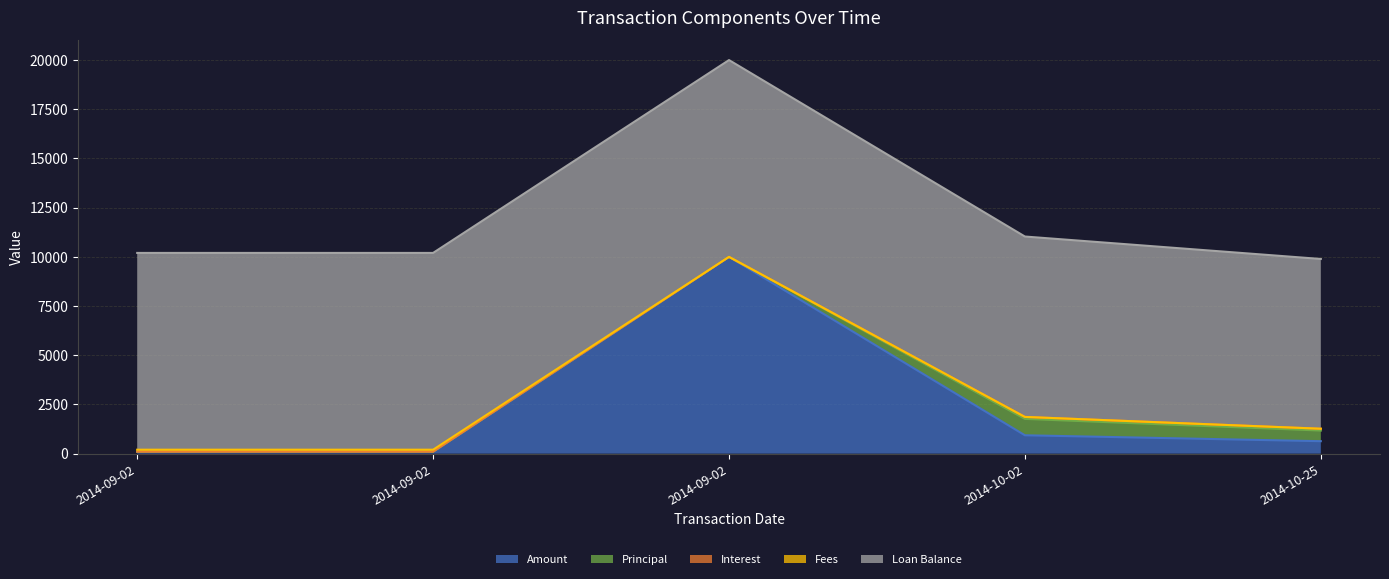

What is the total value across all series at 2014-09-02?

10200